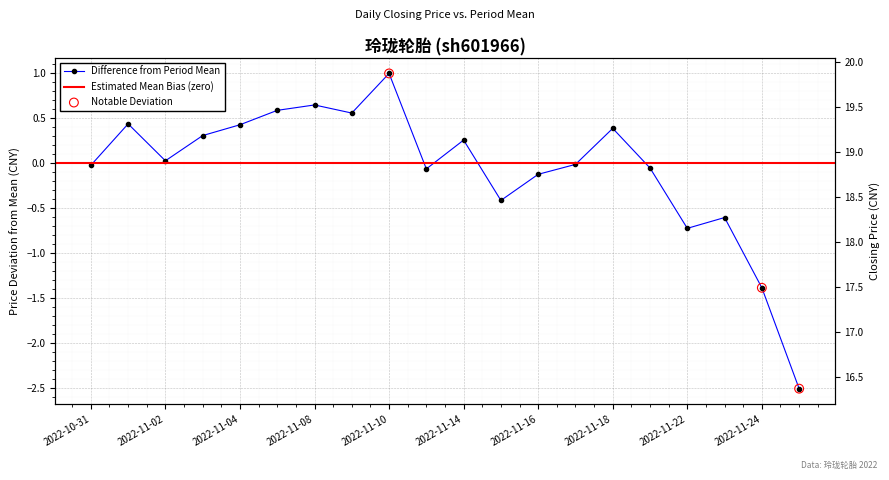

What is the change in value from 2022-11-14 to 2022-11-24?

-1.6